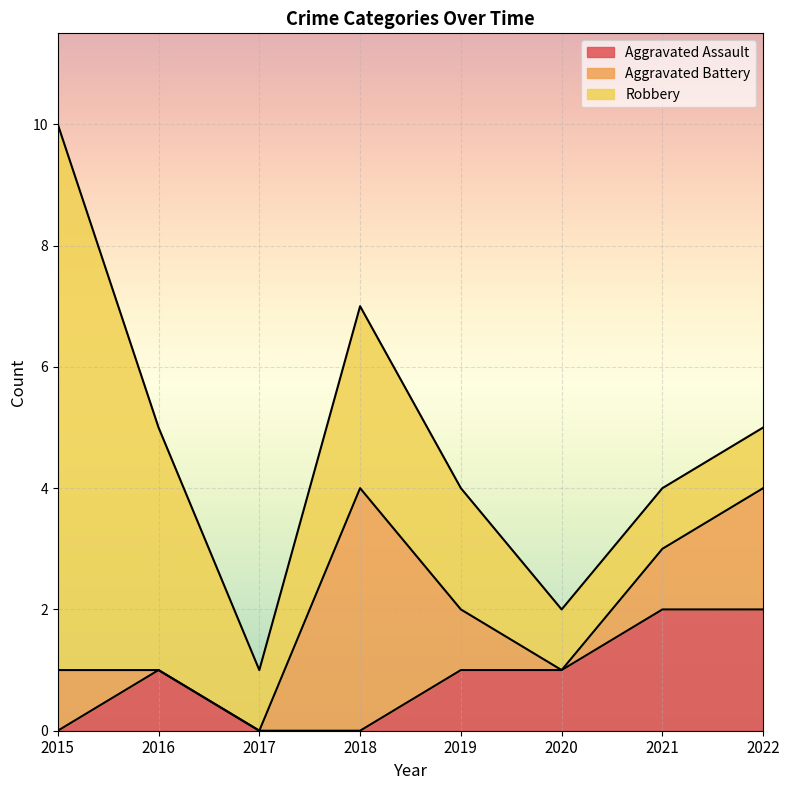

True or false: Aggravated Assault has more than 1 interior local peaks.

False